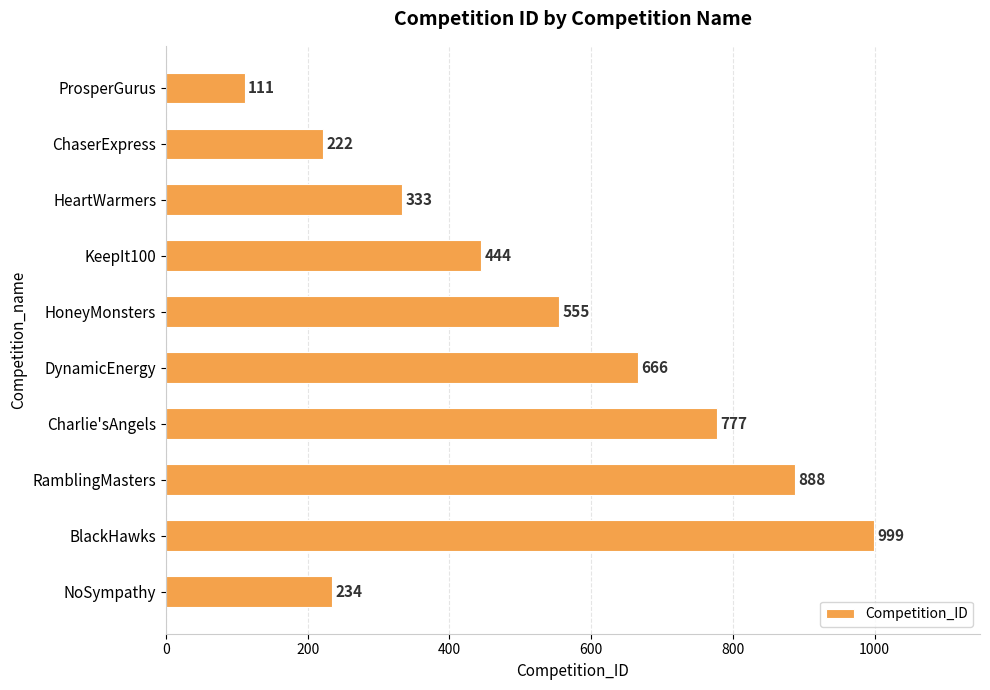

Reading top to bottom, what are all the values shown in this chart?

ProsperGurus=111	ChaserExpress=222	HeartWarmers=333	KeepIt100=444	HoneyMonsters=555	DynamicEnergy=666	Charlie'sAngels=777	RamblingMasters=888	BlackHawks=999	NoSympathy=234